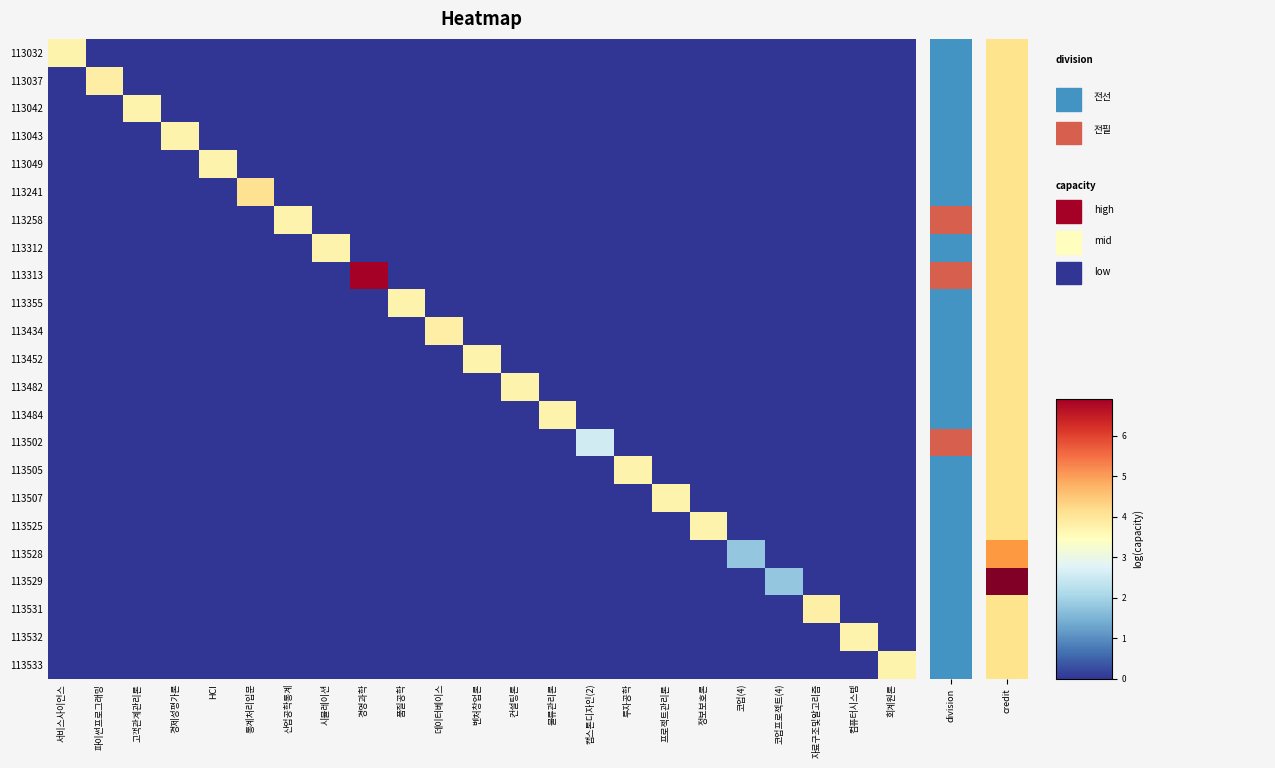

What is the greatest value displayed?

6.9